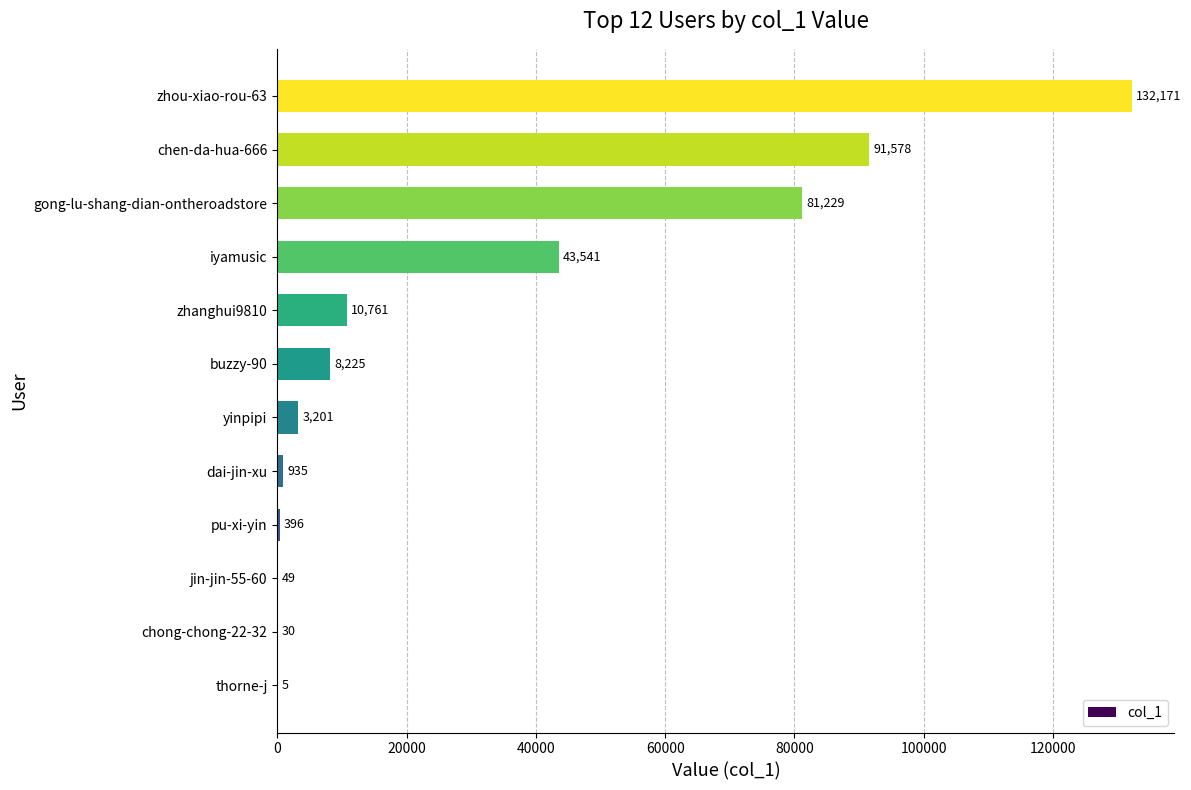

What is the sum of the values at gong-lu-shang-dian-ontheroadstore and yinpipi?

84430